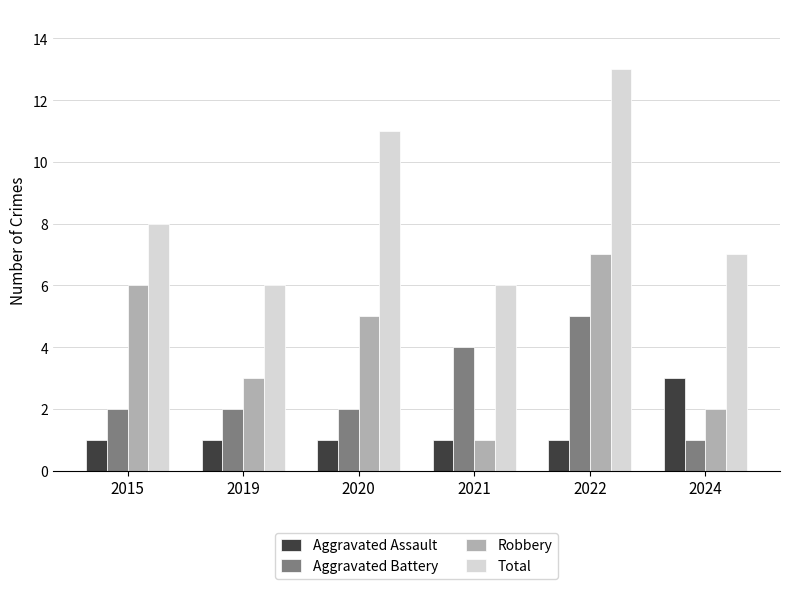

Reading right to left, extract all data points from this chart.

Aggravated Assault: 3	1	1	1	1	1
Aggravated Battery: 1	5	4	2	2	2
Robbery: 2	7	1	5	3	6
Total: 7	13	6	11	6	8